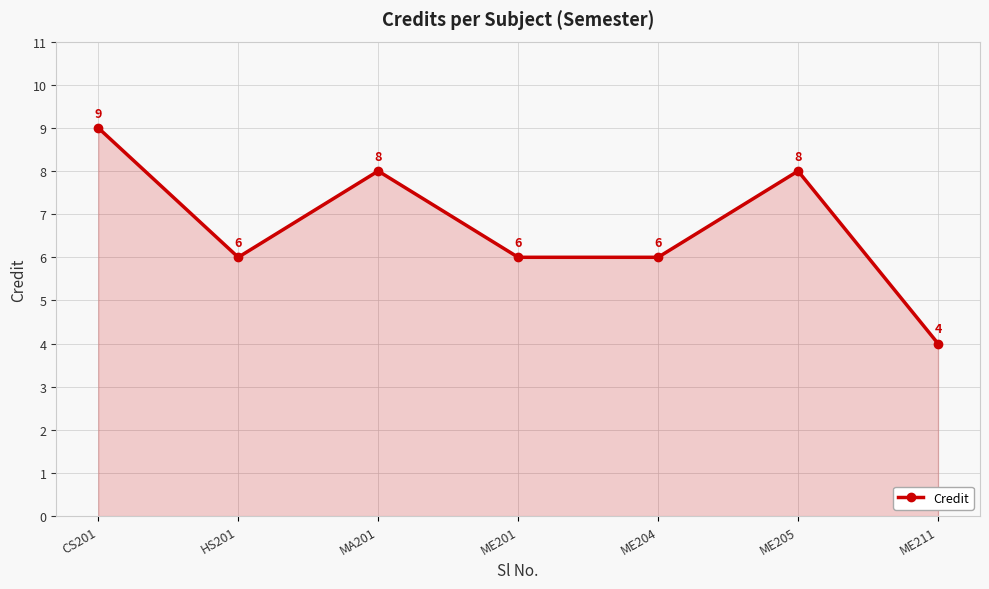

What is the average value?

7